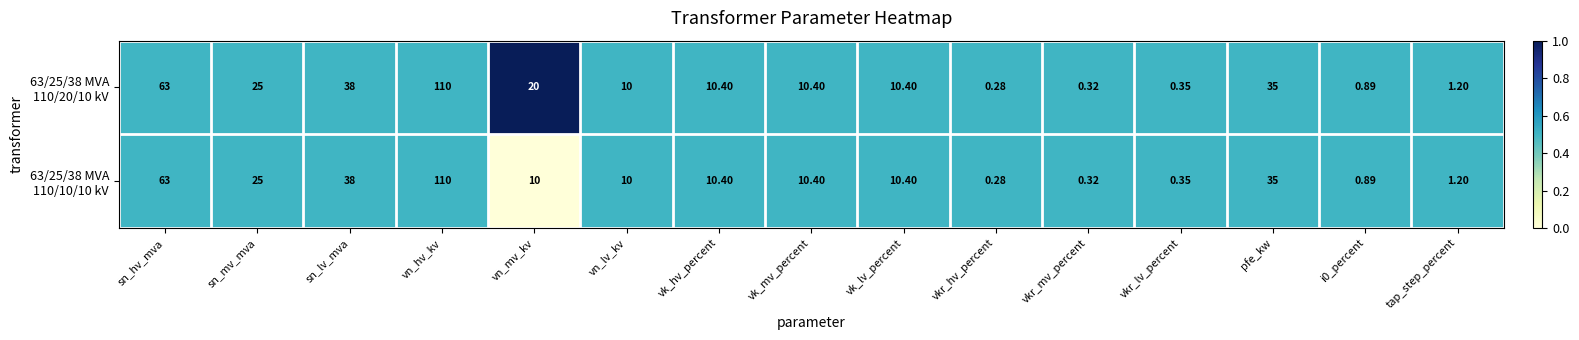

At which category is the sum across all series the highest?

vn_hv_kv